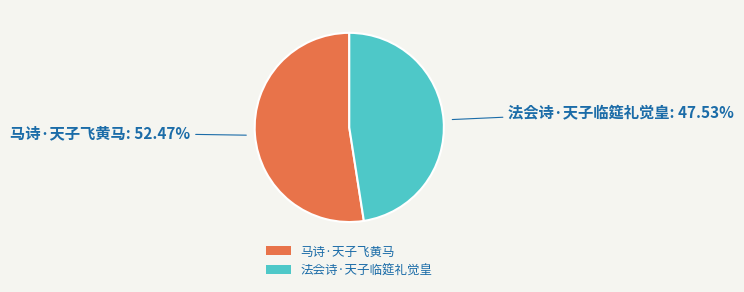

The 马诗·天子飞黄马 slice represents 52% of the pie. True or false?

True